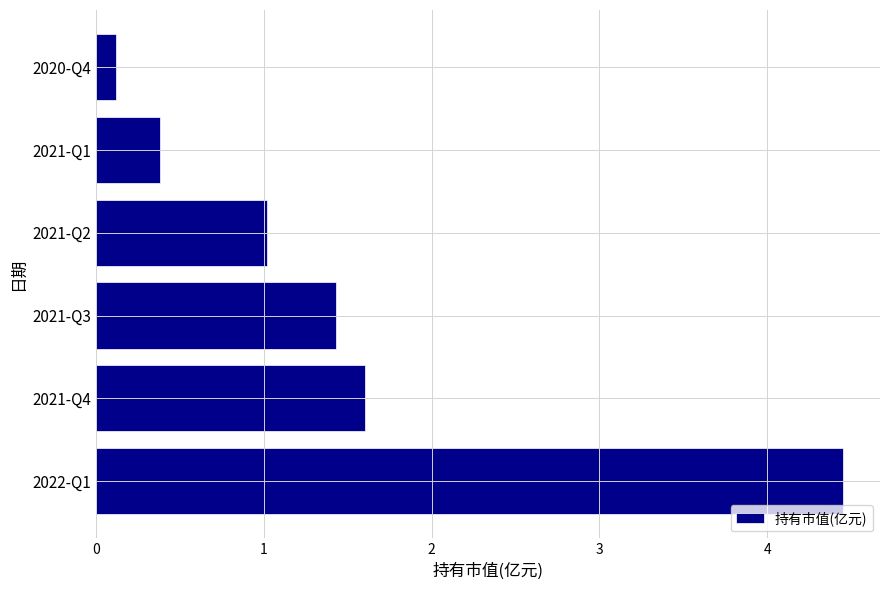

What is the sum of all values?

9.0